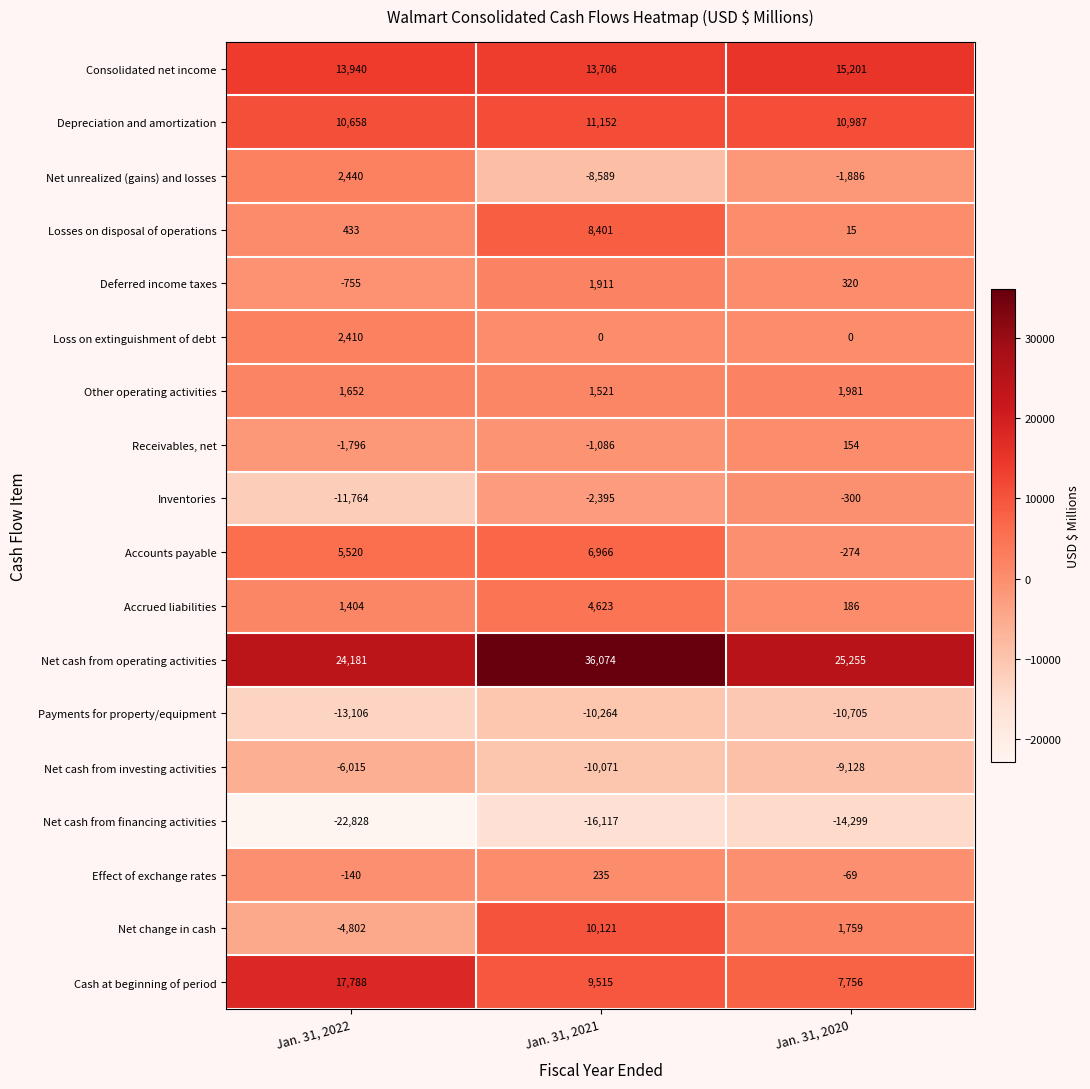

Which category has the lowest value in the Receivables, net series?

Jan. 31, 2022